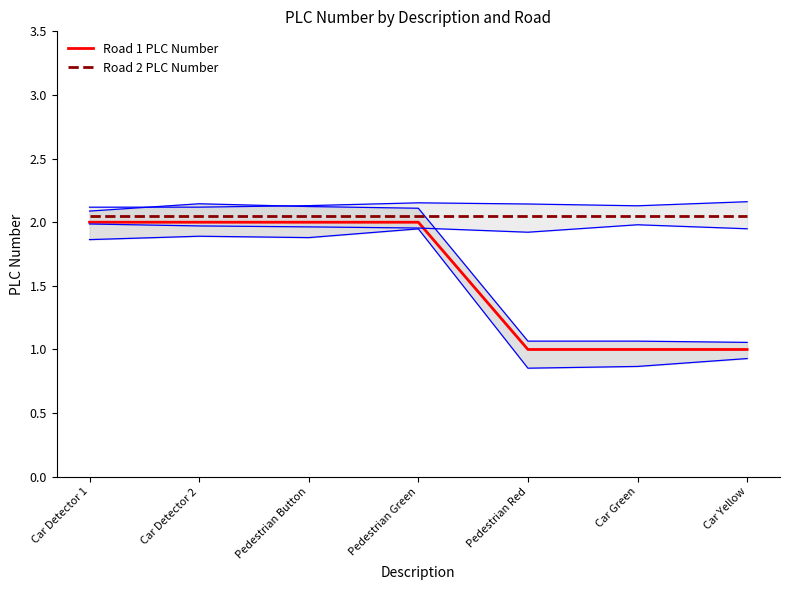

The Road 2 PLC Number series shows 1.2 at Car Green. True or false?

False